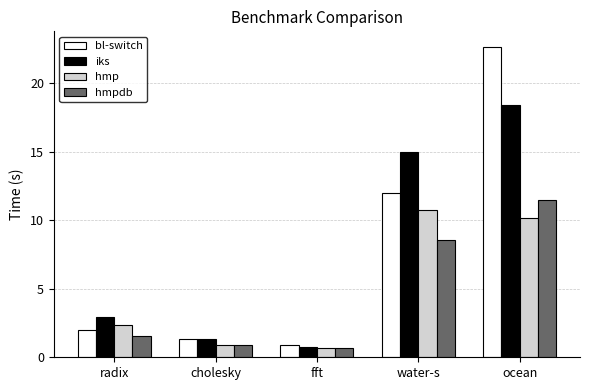

What value does the hmpdb series have at fft?

0.7